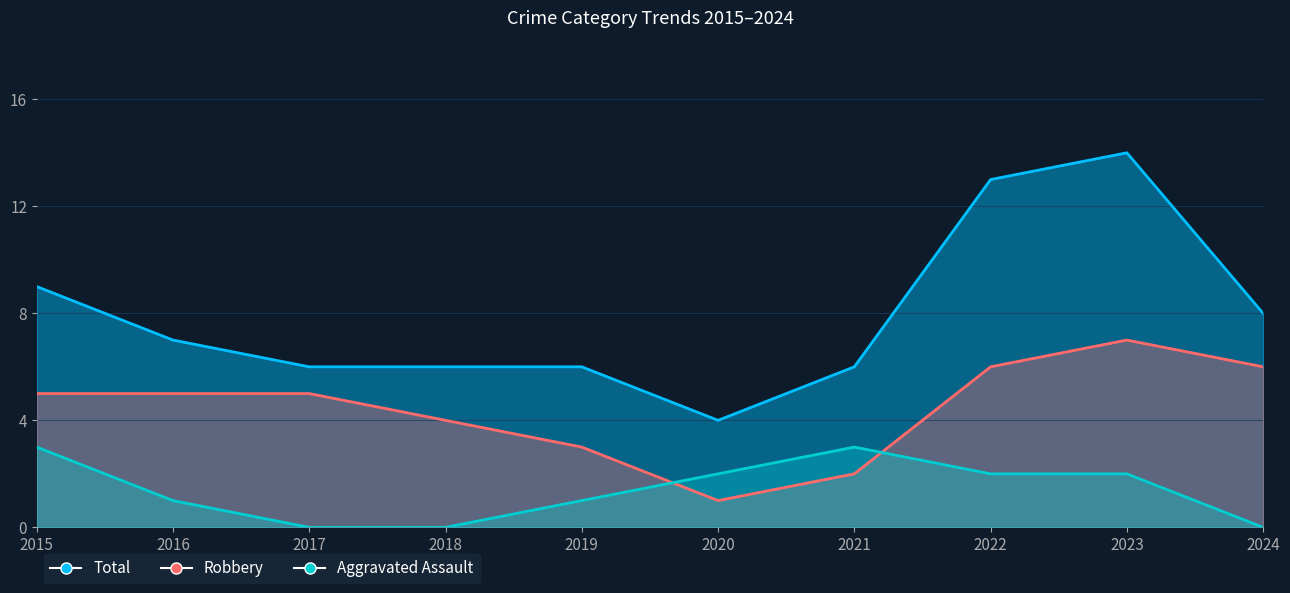

Which series has the largest total across all categories?

Total